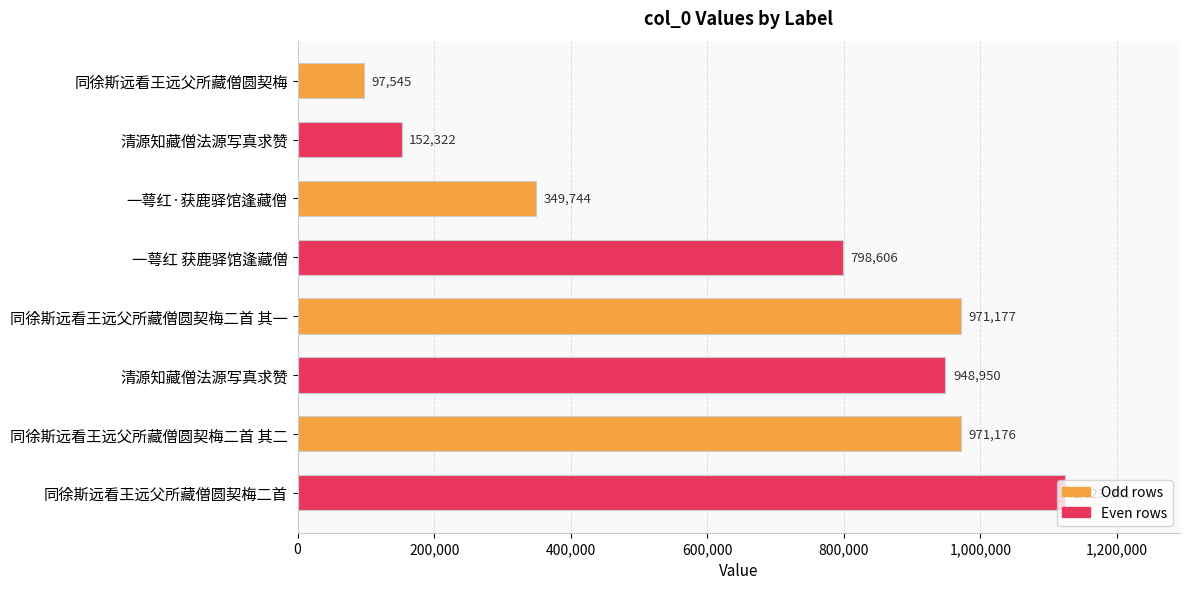

How many distinct data groups are displayed?

1